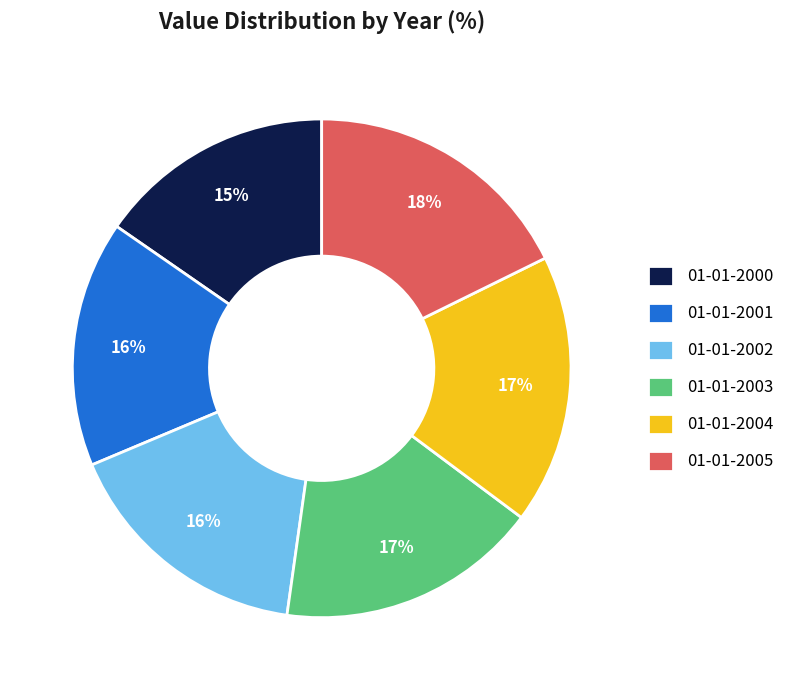

To the nearest percent, what is the combined percentage of 01-01-2000 and 01-01-2005?

33%